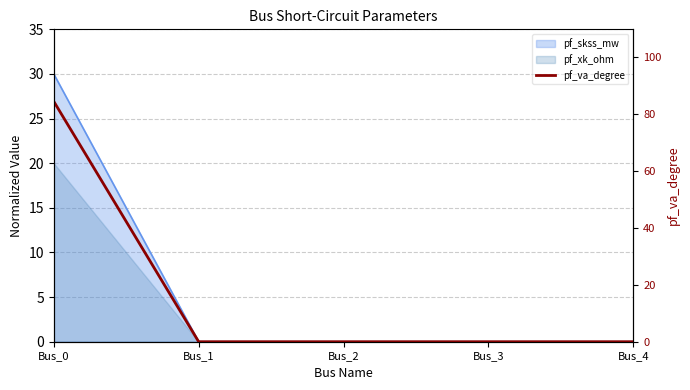

Rank the categories by value from lowest to highest.

Bus_1, Bus_2, Bus_3, Bus_4, Bus_0